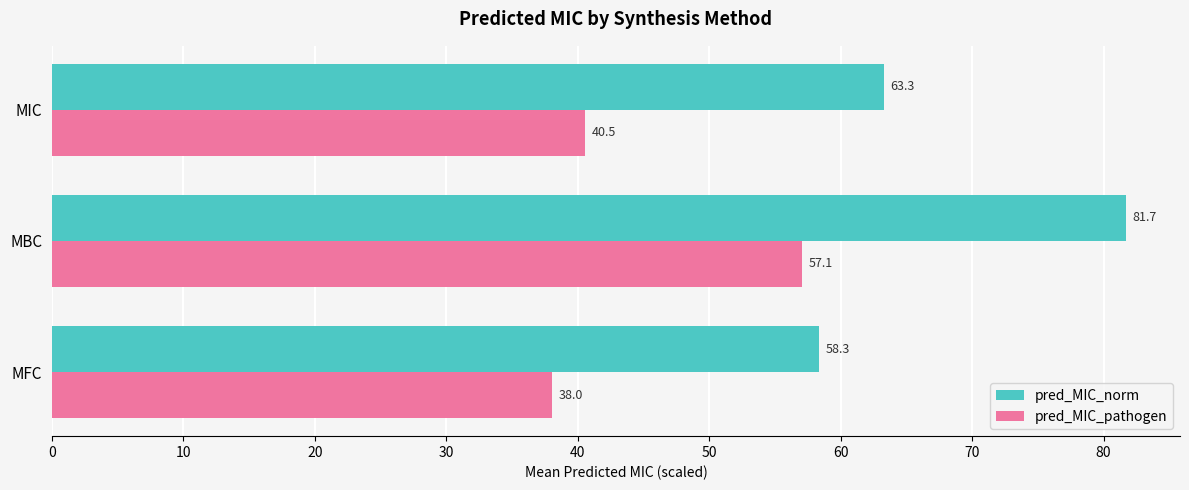

What is the smallest value displayed?

38.0